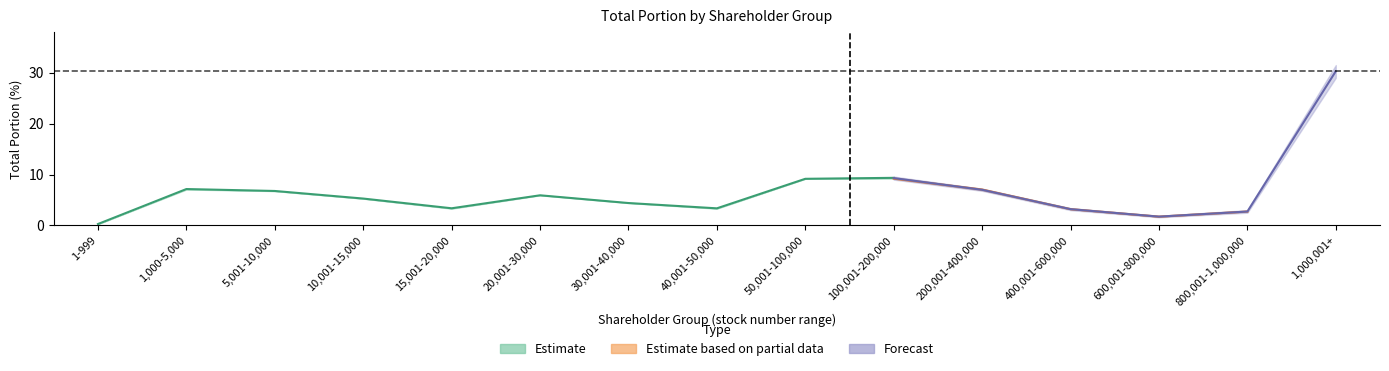

At which category is the sum across all series the highest?

1,000,001+